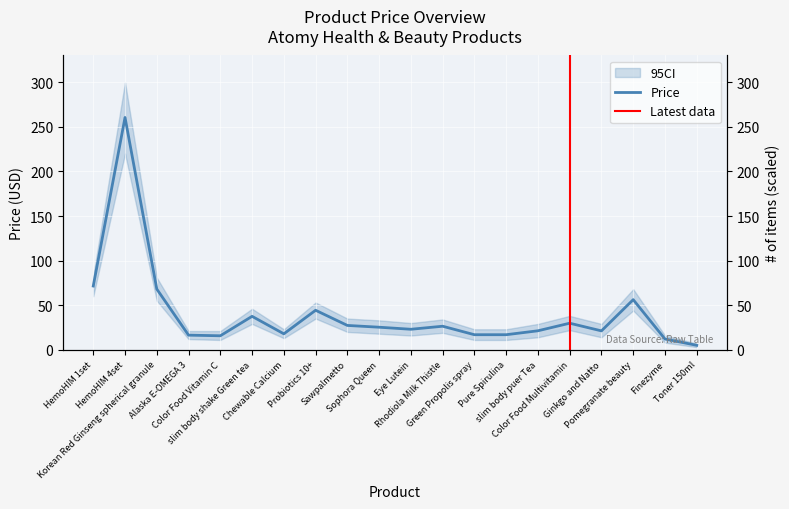

What is the change in value from HemoHIM 4set to Pure Spirulina?

-243.6